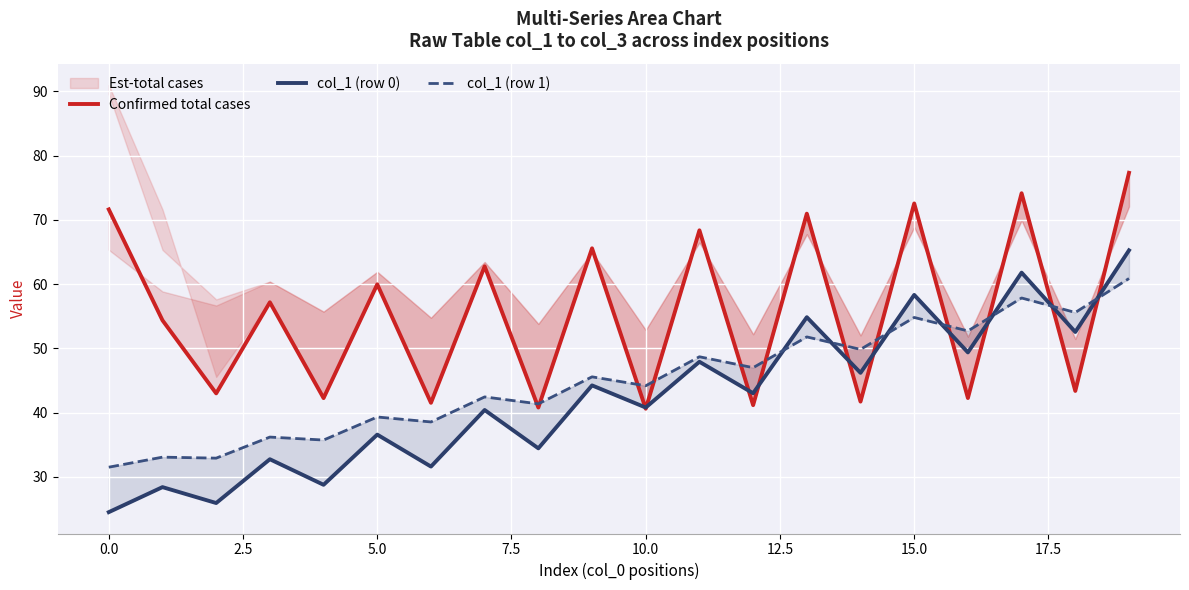

Rank the series by their average value, from highest to lowest.

Confirmed total cases, col_1 (row 1), col_1 (row 0)